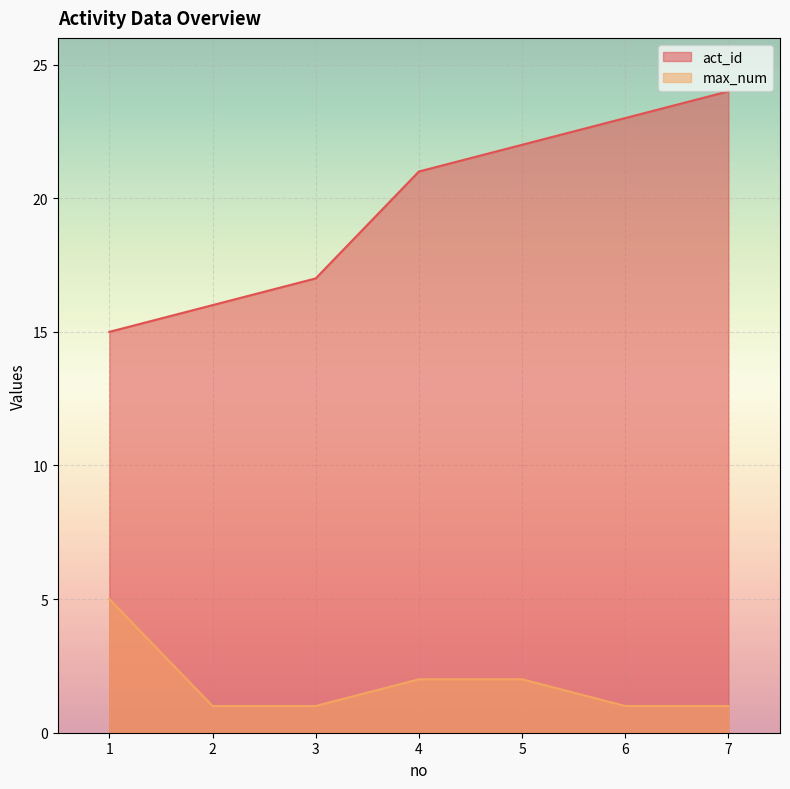

Is the value of max_num at 4 greater than the value of act_id at 7?

No